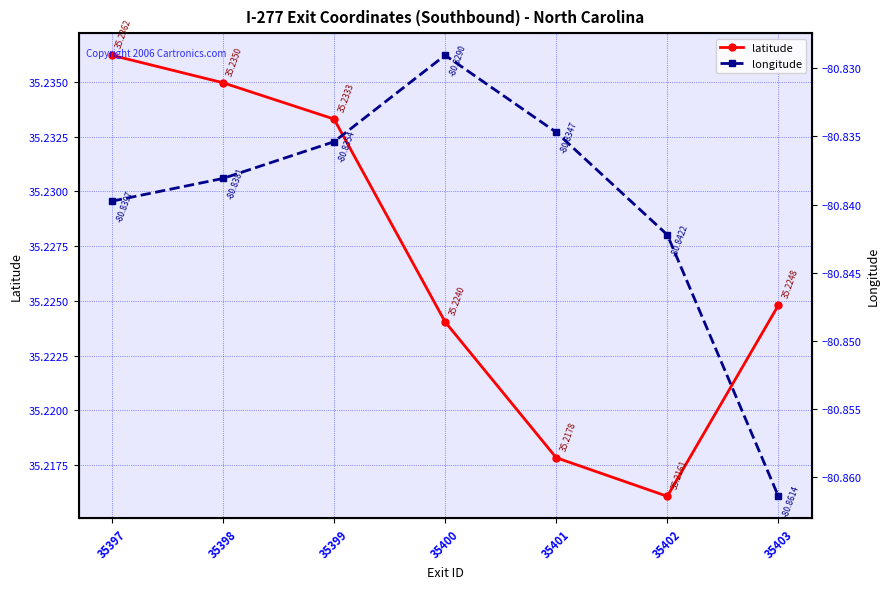

Between 35401 and 35402, which is larger?

35401